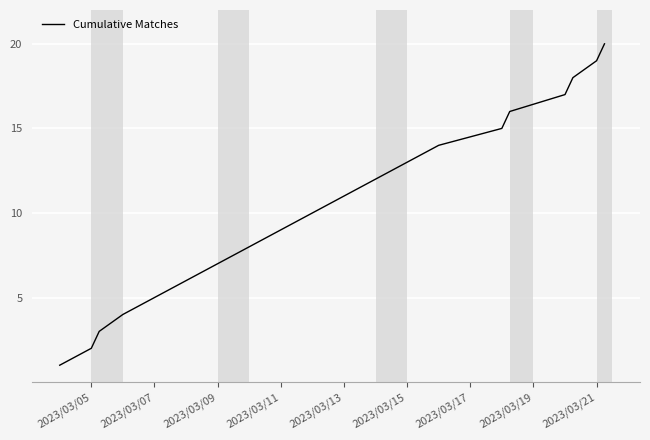

What is the difference between the maximum and minimum values?

19